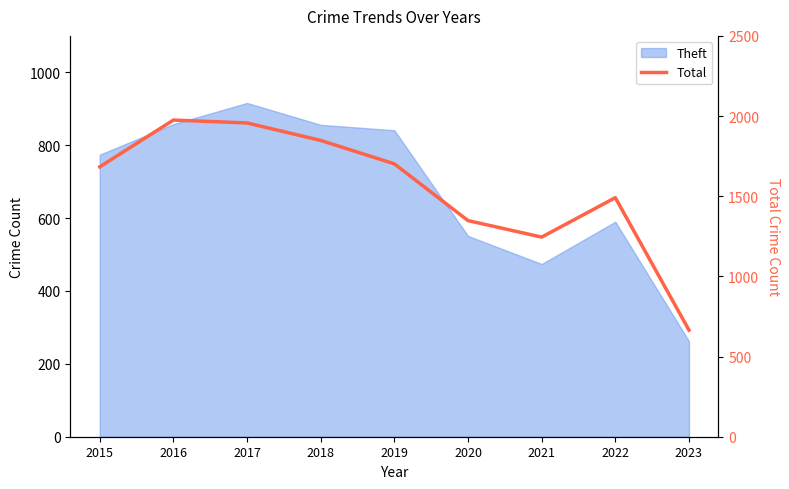

Where does the data first go above 1683?

2016